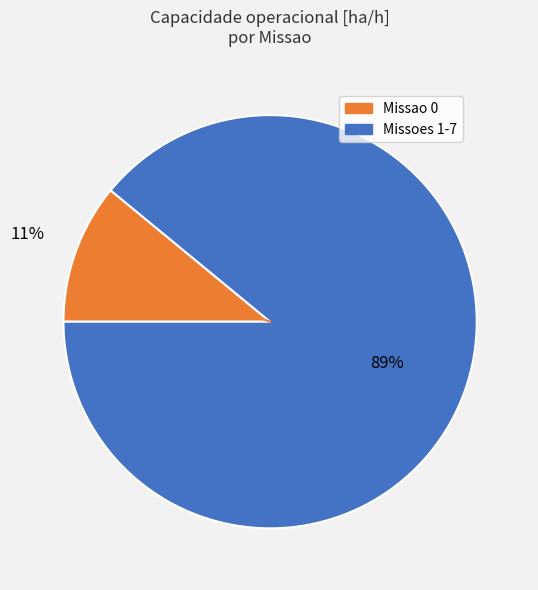

Does any single category account for the majority?

Yes